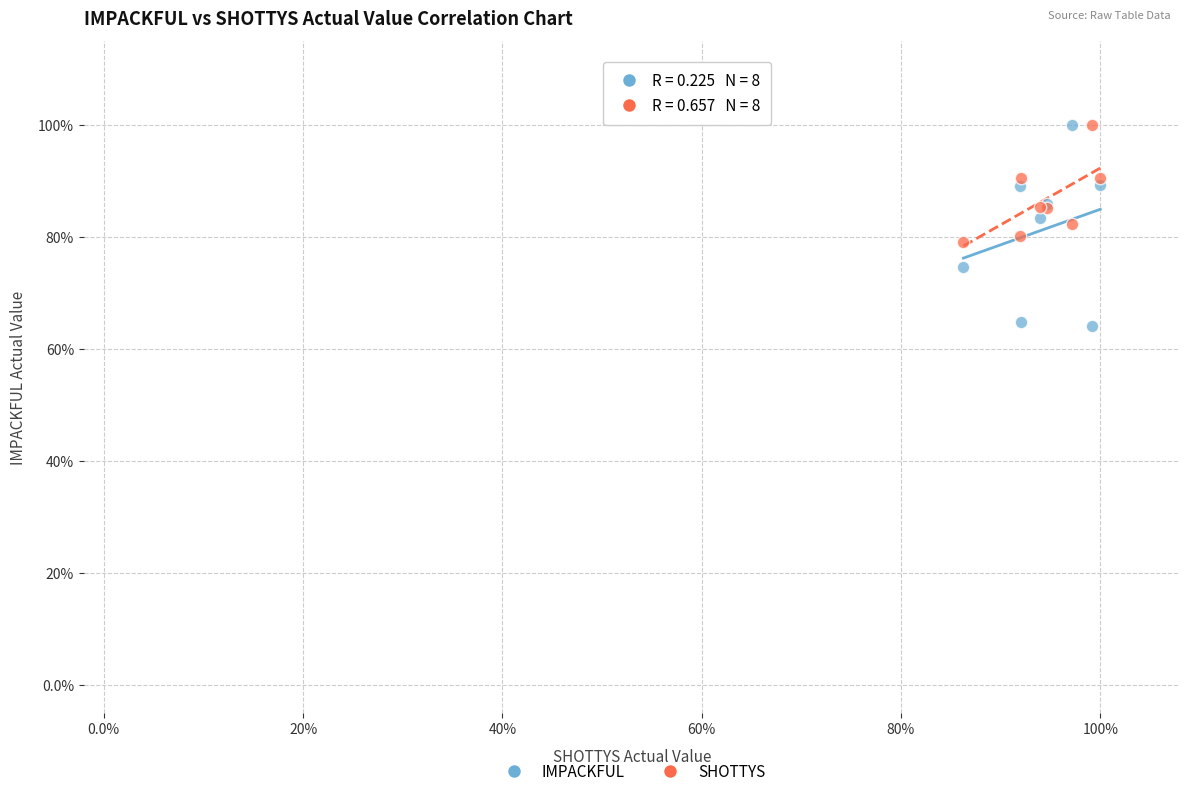

What are all the series names shown in the legend?

IMPACKFUL, SHOTTYS